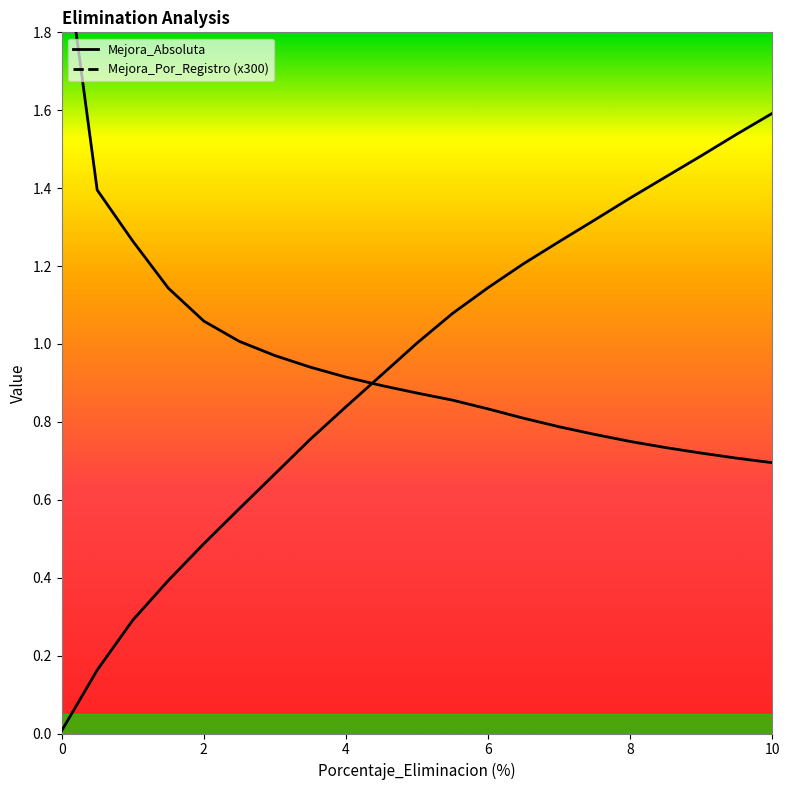

What is the highest value of the Mejora_Por_Registro (x300) series?

2.1